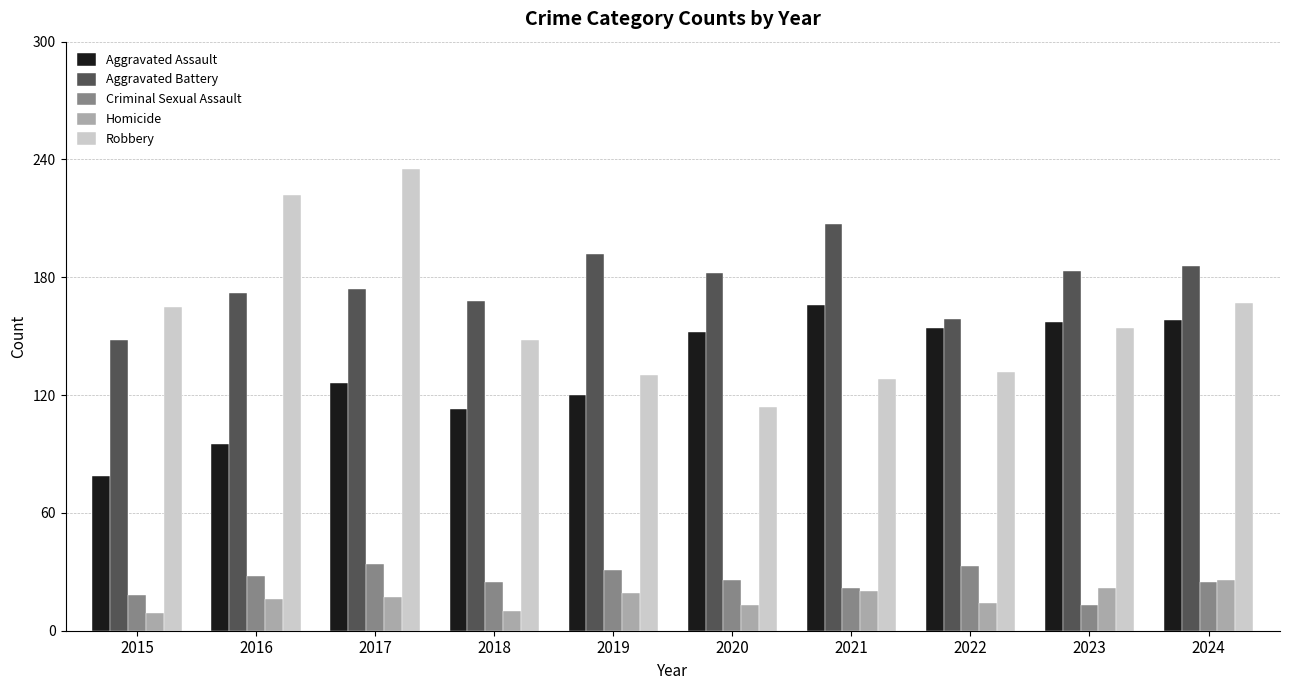

The value of Criminal Sexual Assault at 2020 is 26. True or false?

True